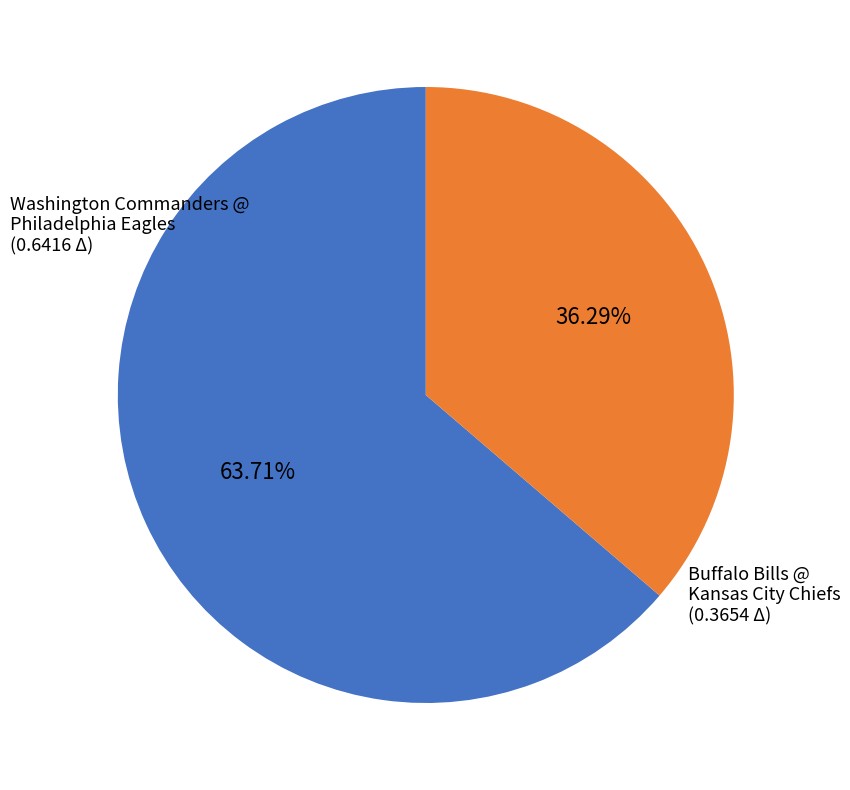

How much of the chart is everything except Buffalo Bills @ Kansas City Chiefs?

63.7%